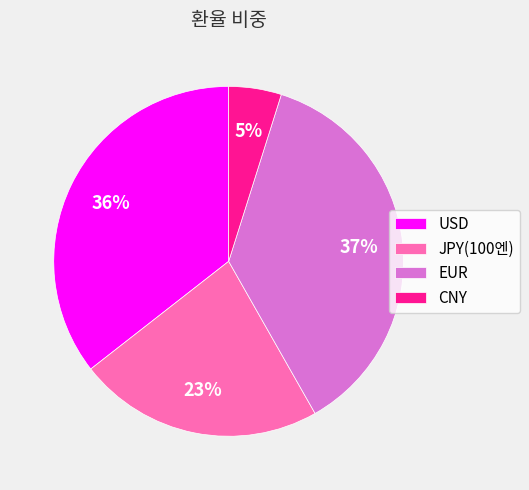

What is the largest slice in the pie chart?

EUR